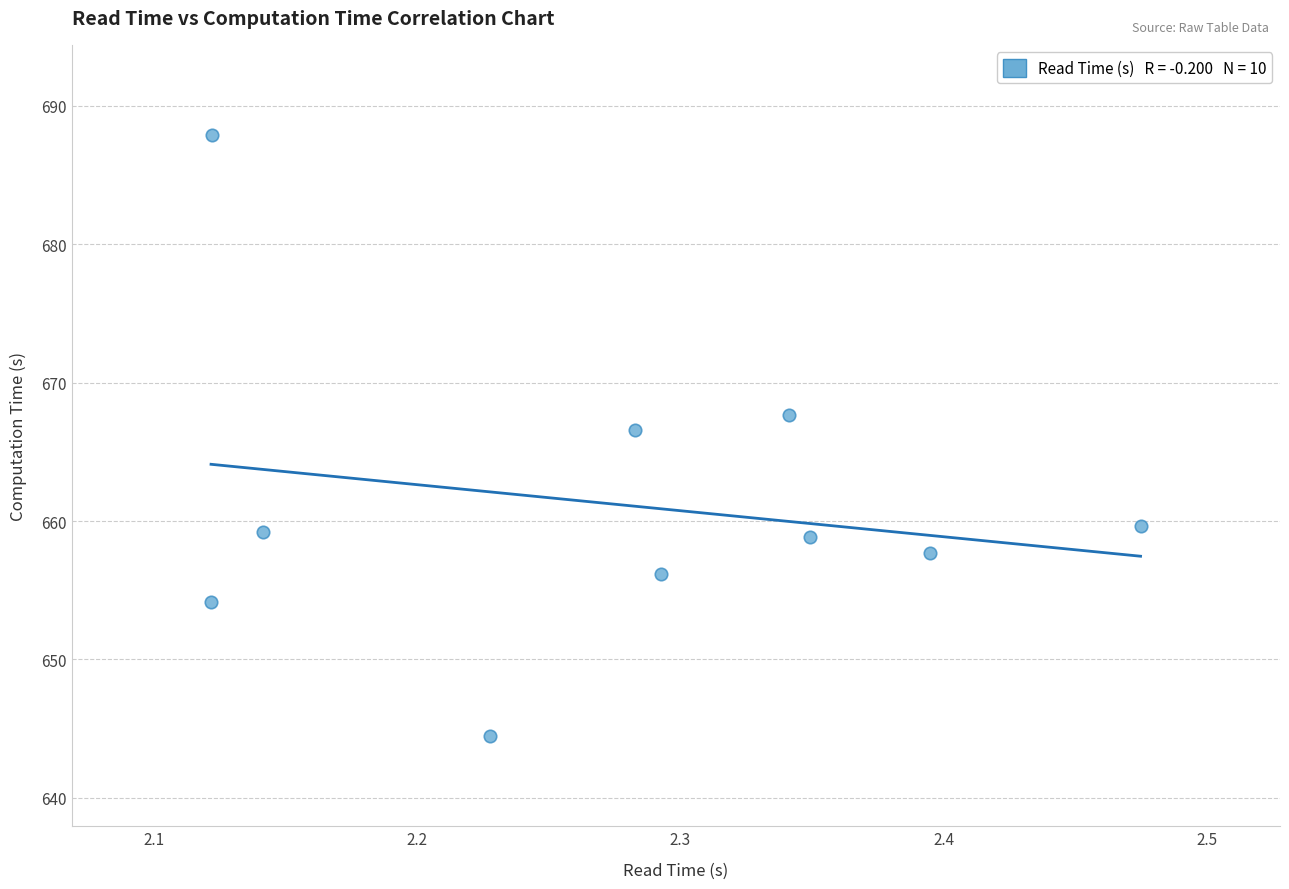

What Y value in the scatter plot is closest to 666?

666.6